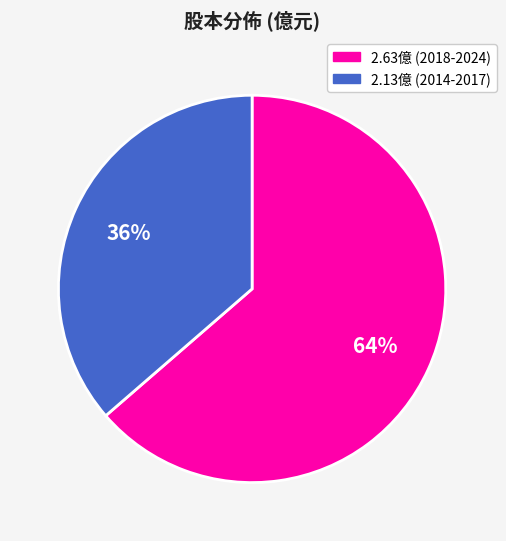

Count the number of slices in the pie.

2